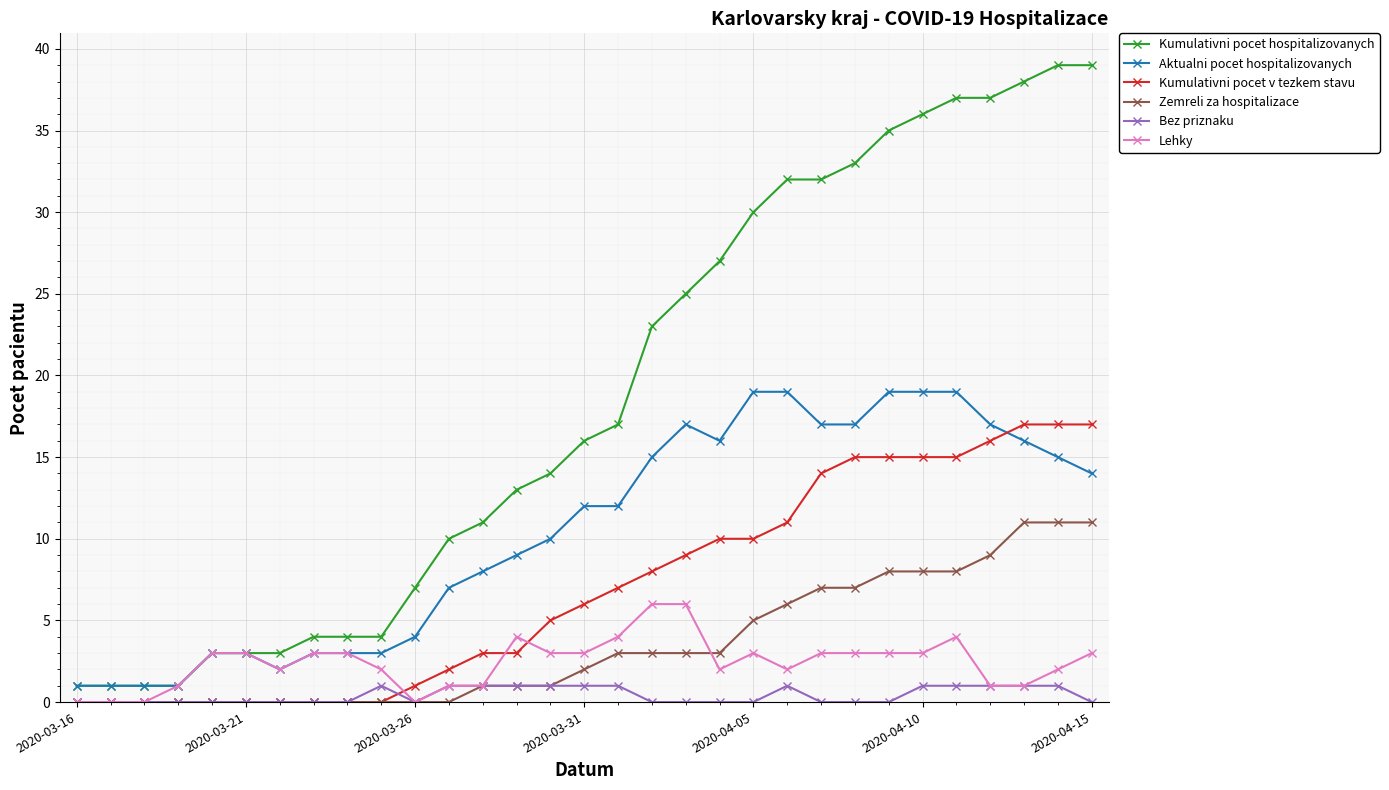

Which series has the largest total across all categories?

Kumulativni pocet hospitalizovanych